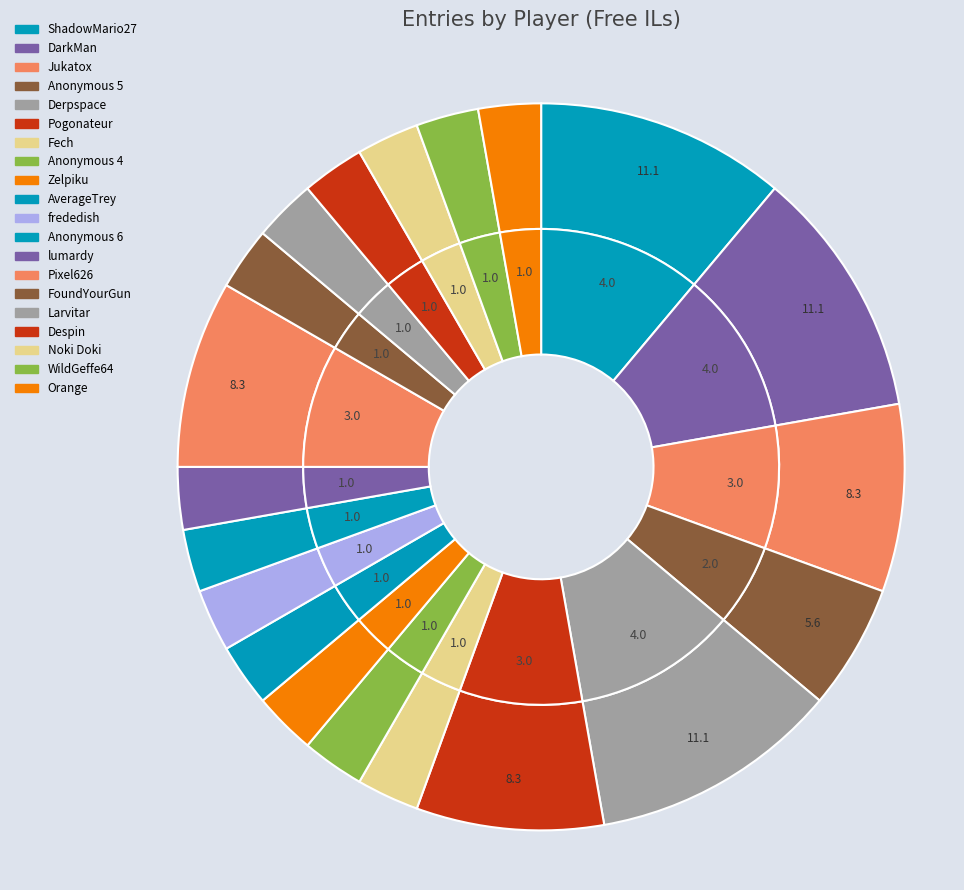

Is lumardy the majority of the pie?

No